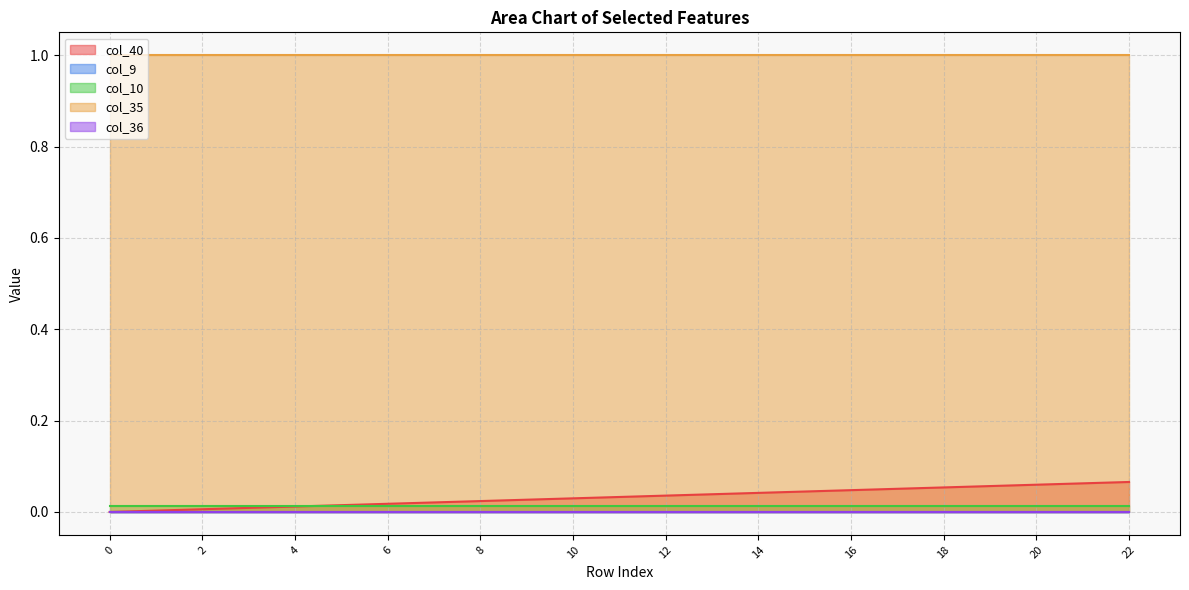

What is the value of the col_35 point at the 13th from the left?

1.0